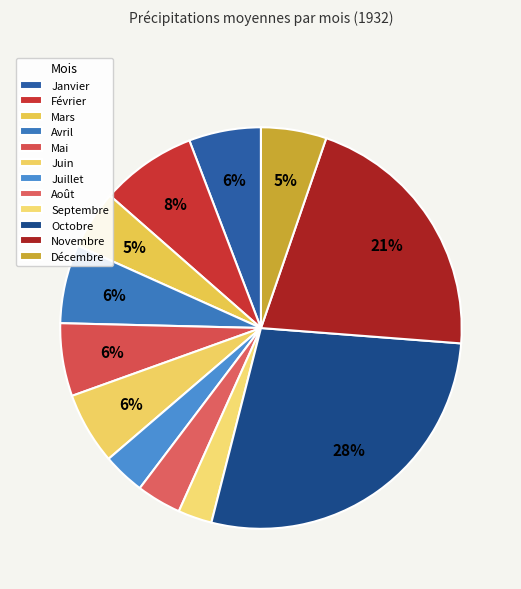

To the nearest percent, what portion does Novembre represent?

21%